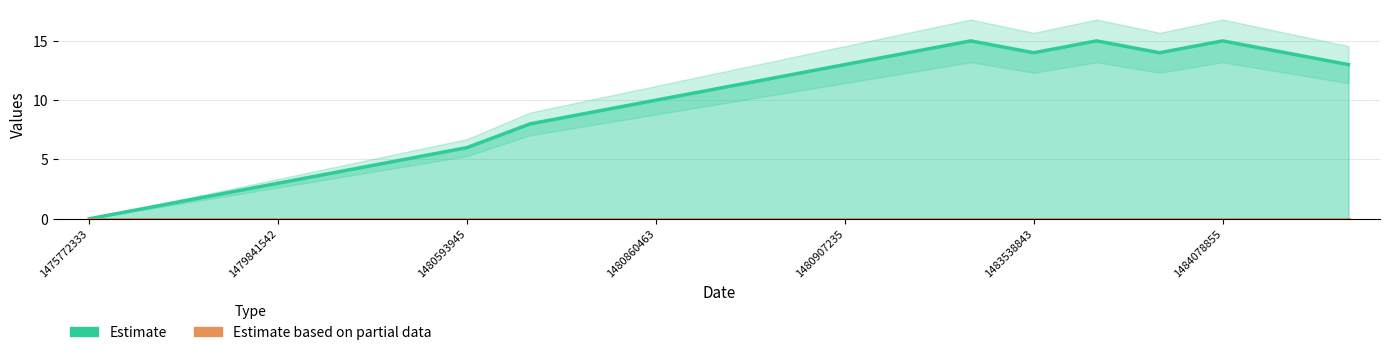

The chart shows a value of 21 at 1484060849. True or false?

False